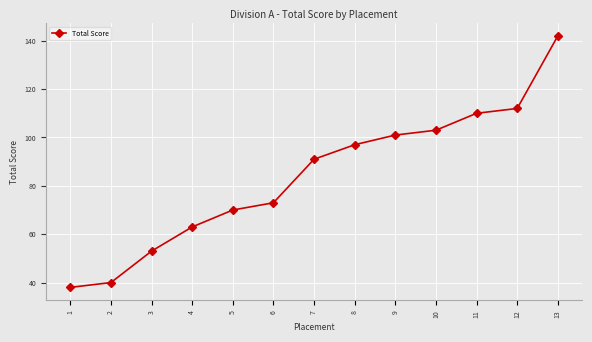

Reading left to right, transcribe all the data shown in this chart.

38	40	53	63	70	73	91	97	101	103	110	112	142